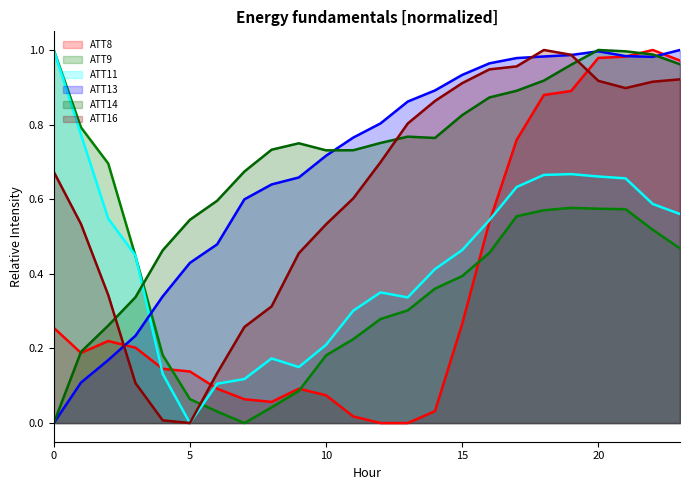

Reading left to right, extract all data points from this chart.

ATT8: 0.3	0.2	0.2	0.2	0.1	0.1	0.1	0.1	0.1	0.1	0.1	0.0	0.0	0.0	0.0	0.3	0.5	0.8	0.9	0.9	1.0	1.0	1.0	1.0
ATT9: 1.0	0.8	0.7	0.4	0.2	0.1	0.0	0.0	0.0	0.1	0.2	0.2	0.3	0.3	0.4	0.4	0.5	0.6	0.6	0.6	0.6	0.6	0.5	0.5
ATT11: 1.0	0.8	0.5	0.4	0.1	0.0	0.1	0.1	0.2	0.2	0.2	0.3	0.4	0.3	0.4	0.5	0.5	0.6	0.7	0.7	0.7	0.7	0.6	0.6
ATT13: 0.0	0.1	0.2	0.2	0.3	0.4	0.5	0.6	0.6	0.7	0.7	0.8	0.8	0.9	0.9	0.9	1.0	1.0	1.0	1.0	1.0	1.0	1.0	1.0
ATT14: 0.0	0.2	0.3	0.3	0.5	0.5	0.6	0.7	0.7	0.7	0.7	0.7	0.8	0.8	0.8	0.8	0.9	0.9	0.9	1.0	1.0	1.0	1.0	1.0
ATT16: 0.7	0.5	0.3	0.1	0.0	0.0	0.1	0.3	0.3	0.5	0.5	0.6	0.7	0.8	0.9	0.9	0.9	1.0	1.0	1.0	0.9	0.9	0.9	0.9